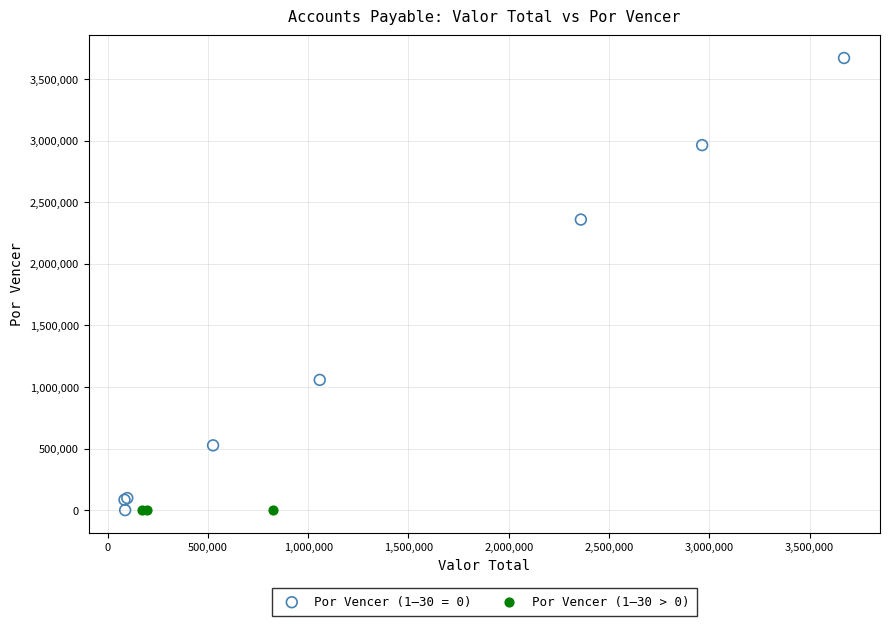

Which series reaches the maximum Y coordinate?

Por Vencer (1–30 = 0)